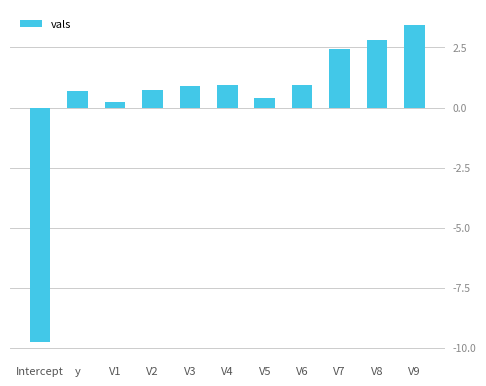

True or false: the data shows -4.6 at Intercept.

False